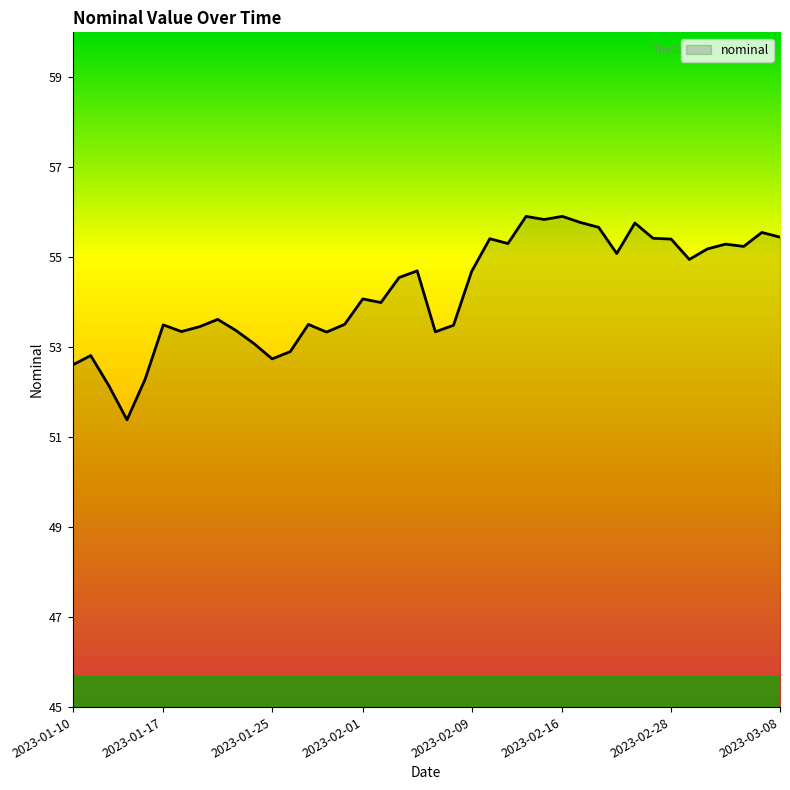

What is the maximum value shown in the chart?

55.9